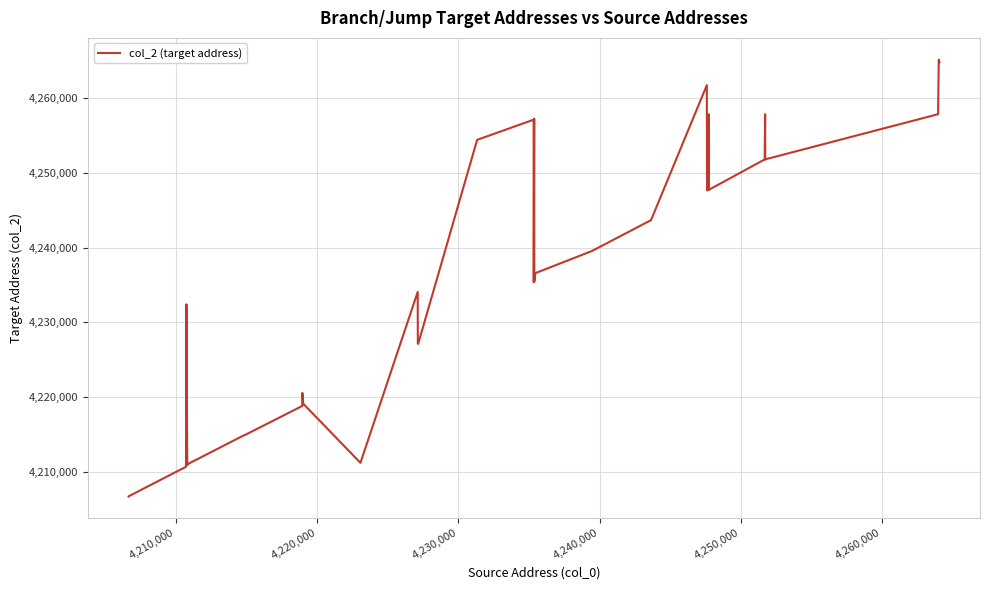

What is the smallest value displayed?

4206664